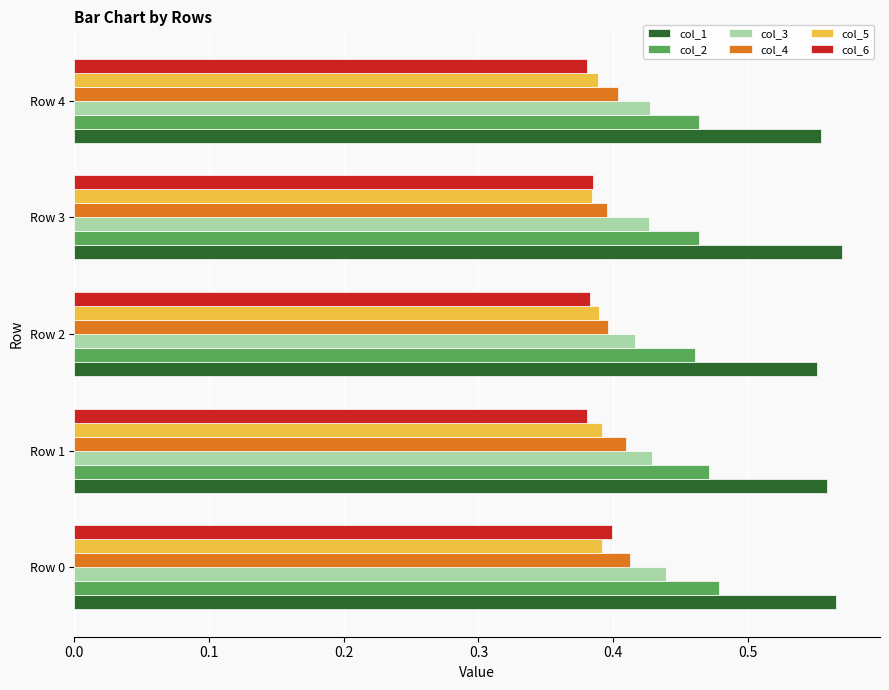

How many distinct data groups are displayed?

6